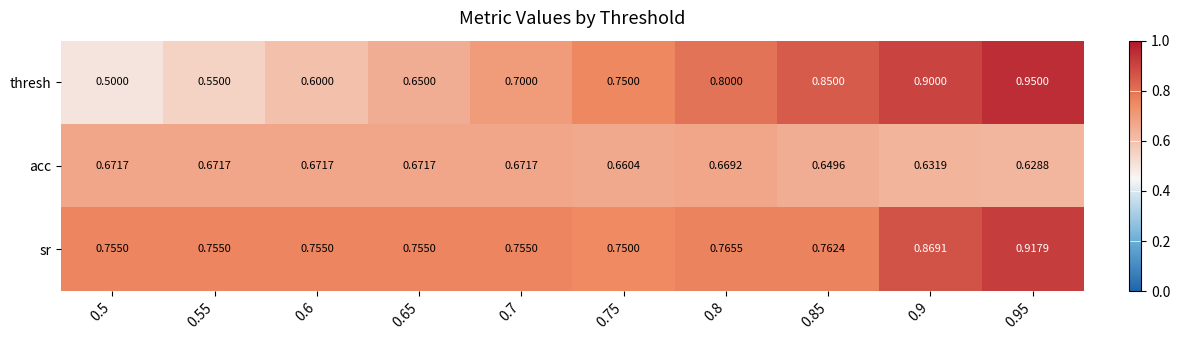

Which series has the largest total across all categories?

sr